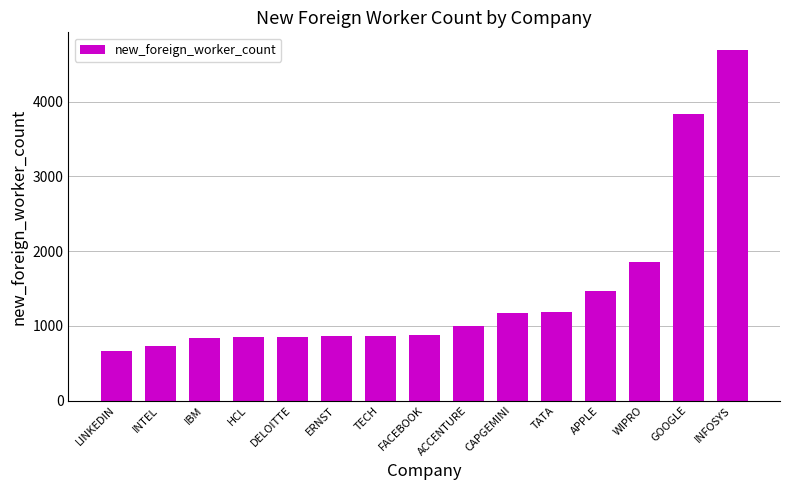

Are the bars grouped side by side (vs. stacked)?

No